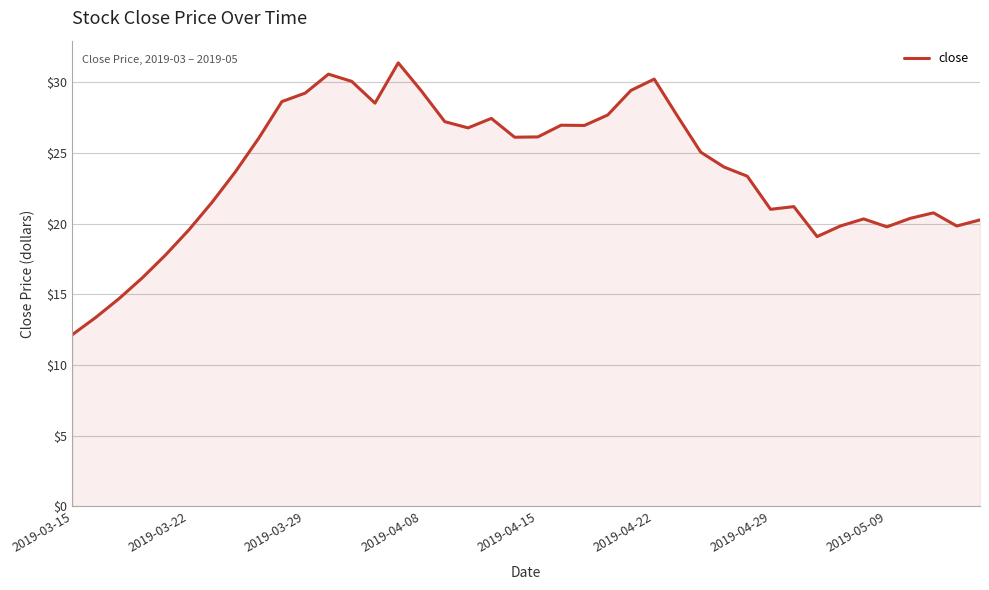

What is the difference between the maximum and minimum values?

19.2